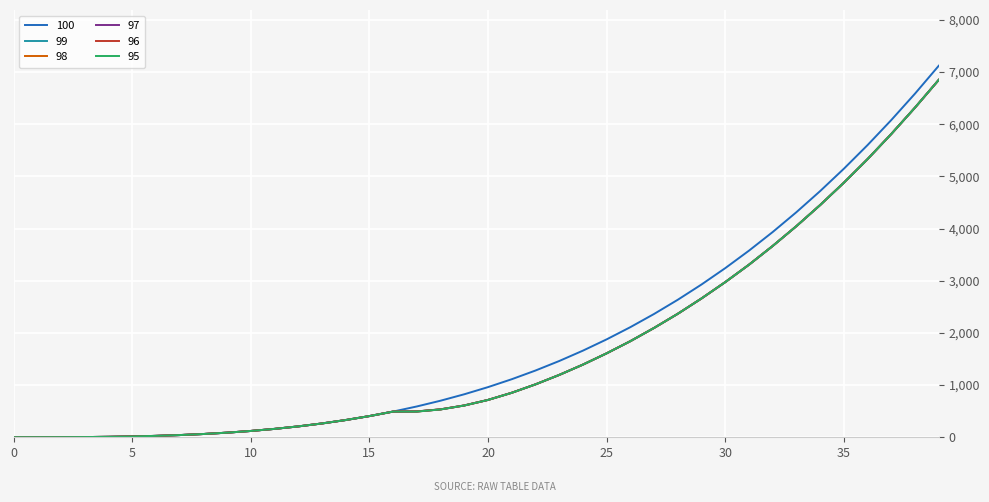

How many values in the 95 series are below 714?

20